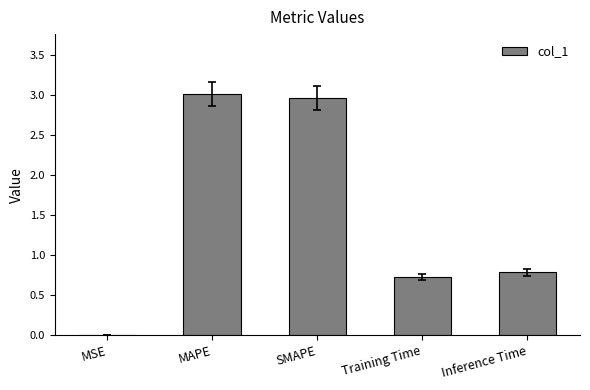

What is the sum of the values at MAPE and Inference Time?

3.8